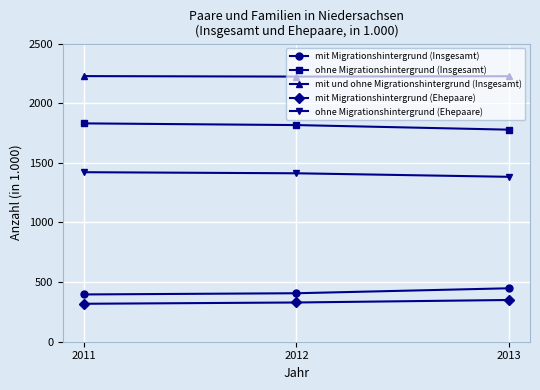

Which series has the largest total across all categories?

mit und ohne Migrationshintergrund (Insgesamt)